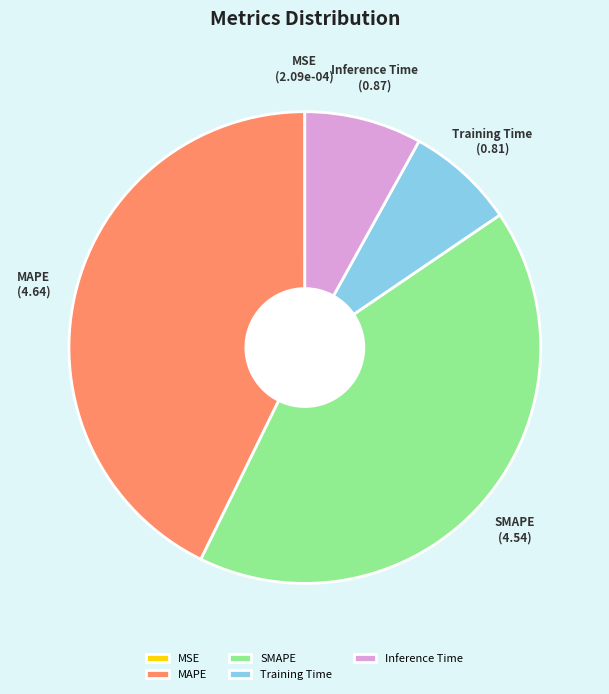

Combined, do Inference Time and MAPE account for over 50%?

Yes